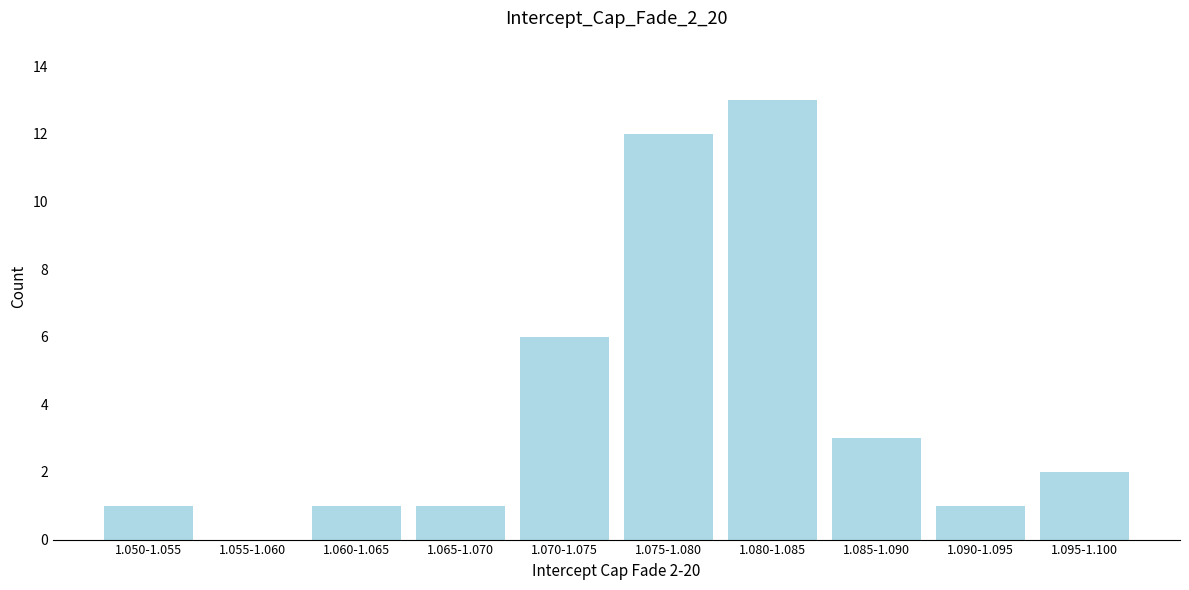

Reading left to right, what are all the values shown in this chart?

1.050-1.055=1	1.055-1.060=0	1.060-1.065=1	1.065-1.070=1	1.070-1.075=6	1.075-1.080=12	1.080-1.085=13	1.085-1.090=3	1.090-1.095=1	1.095-1.100=2